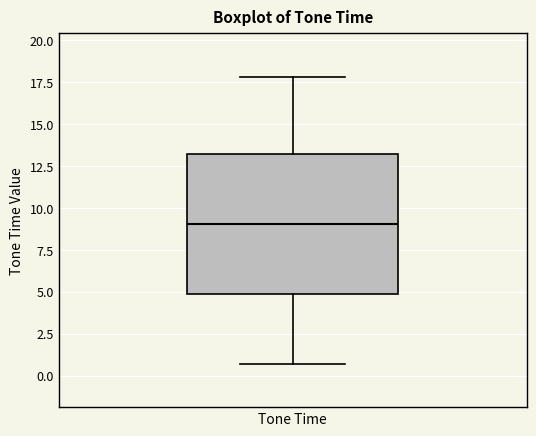

Where does the median line of the box for Tone Time sit on the y-axis? The values are not printed on the chart, so give them approximately, as read against the axis.

9.0